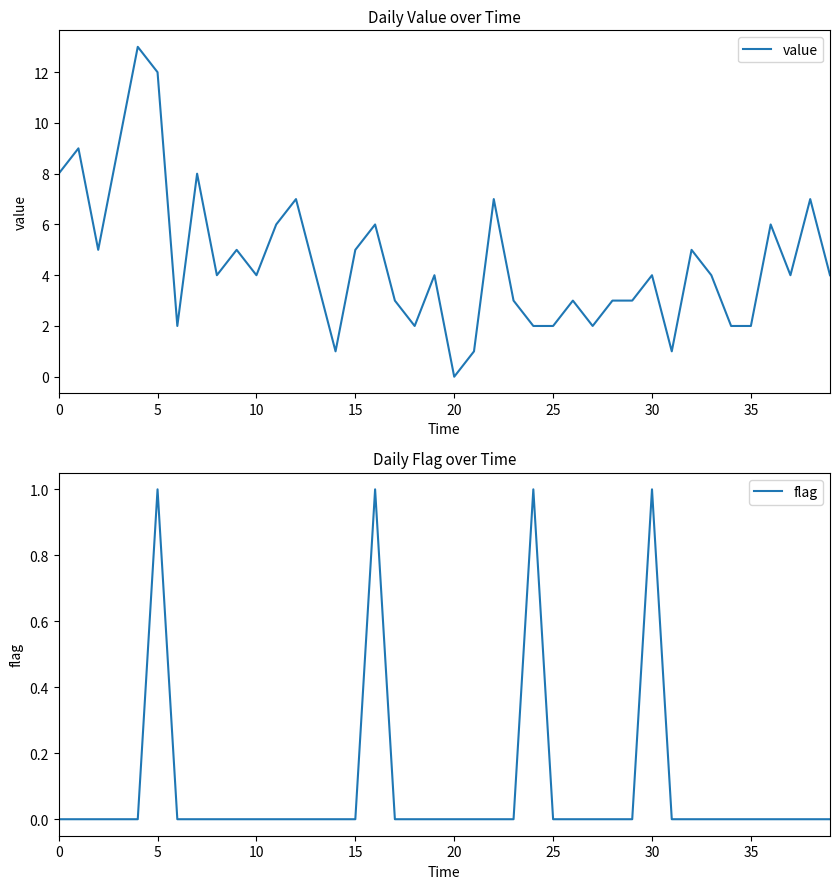

How many positive values does the flag series have?

4